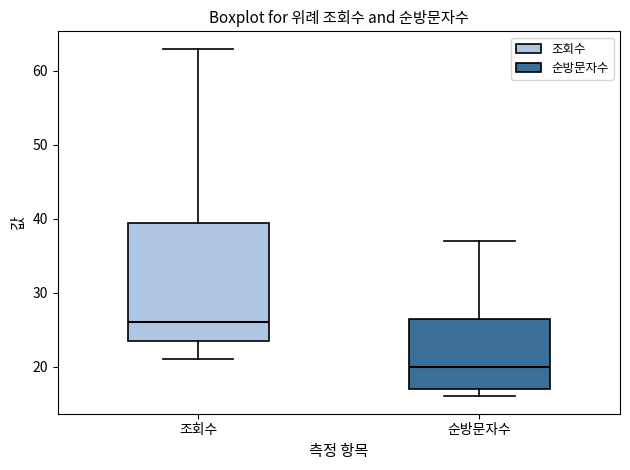

Reading left to right, read every box against the y-axis: the position of its median line, the range the box covers, and the ends of its whiskers. The values are not printed on the chart, so give them approximately, as read against the axis.

조회수: median 26, box 24 to 40, whiskers 21 to 63
순방문자수: median 20, box 17 to 27, whiskers 16 to 37